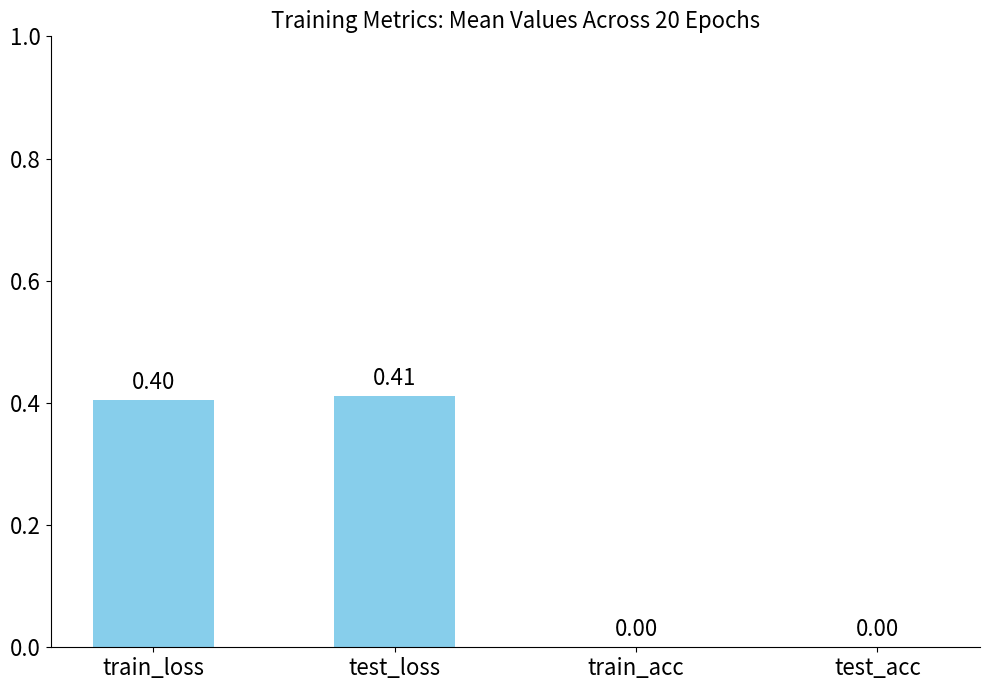

What is the sum of the values at test_loss and train_acc?

0.4